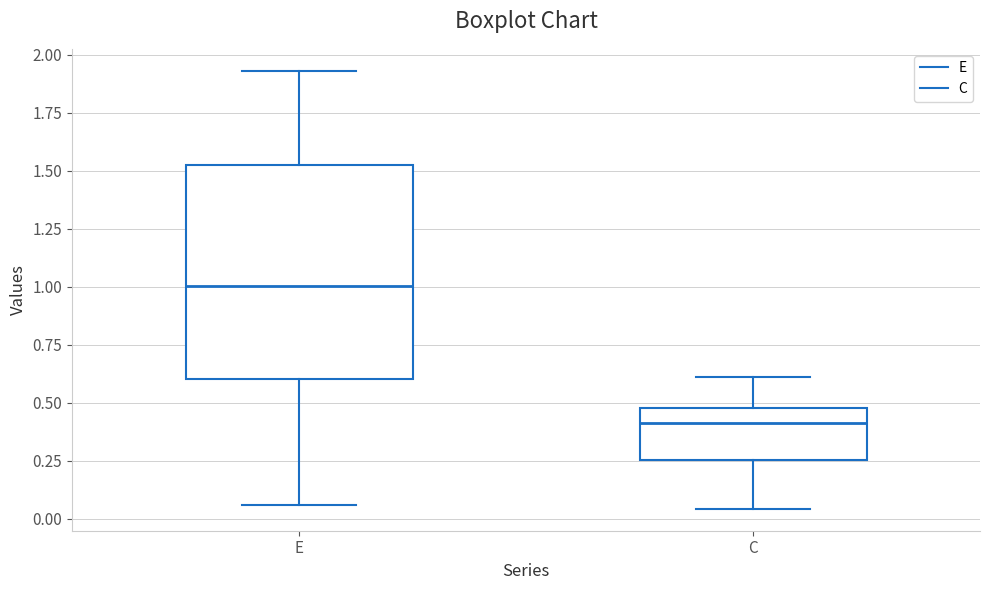

Reading left to right, read every box against the y-axis: the position of its median line, the range the box covers, and the ends of its whiskers. The values are not printed on the chart, so give them approximately, as read against the axis.

E: median 1.00, box 0.60 to 1.55, whiskers 0.05 to 1.95
C: median 0.40, box 0.25 to 0.50, whiskers 0.05 to 0.60